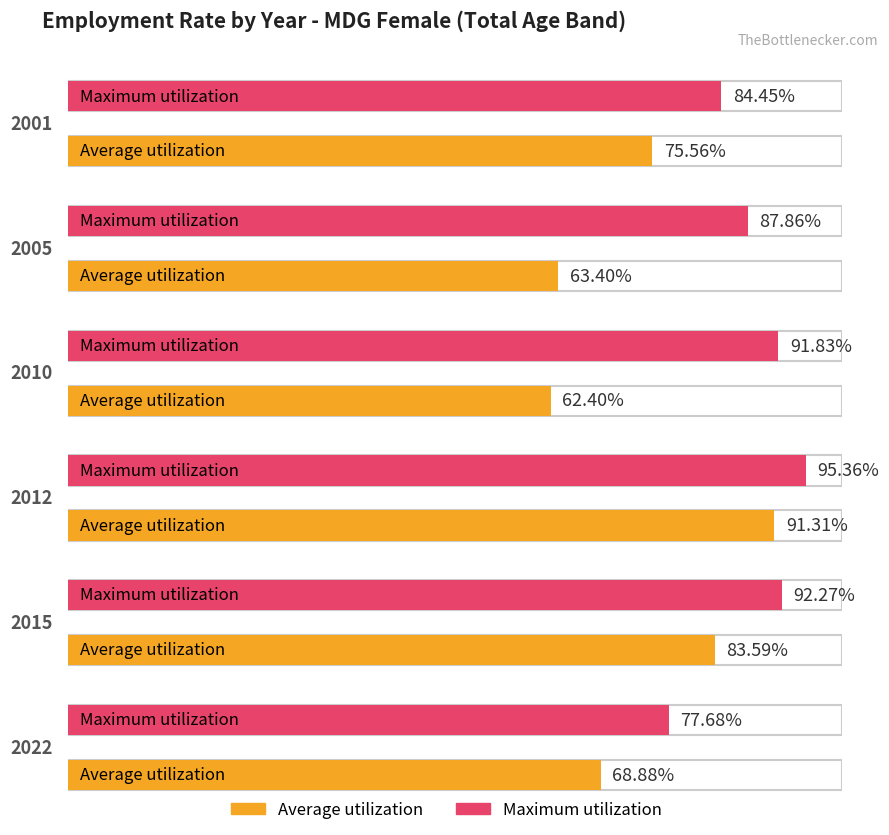

Reading left to right, transcribe all the data shown in this chart.

Average utilization: 75.6	63.4	62.4	91.3	83.6	68.9
Maximum utilization: 84.5	87.9	91.8	95.4	92.3	77.7